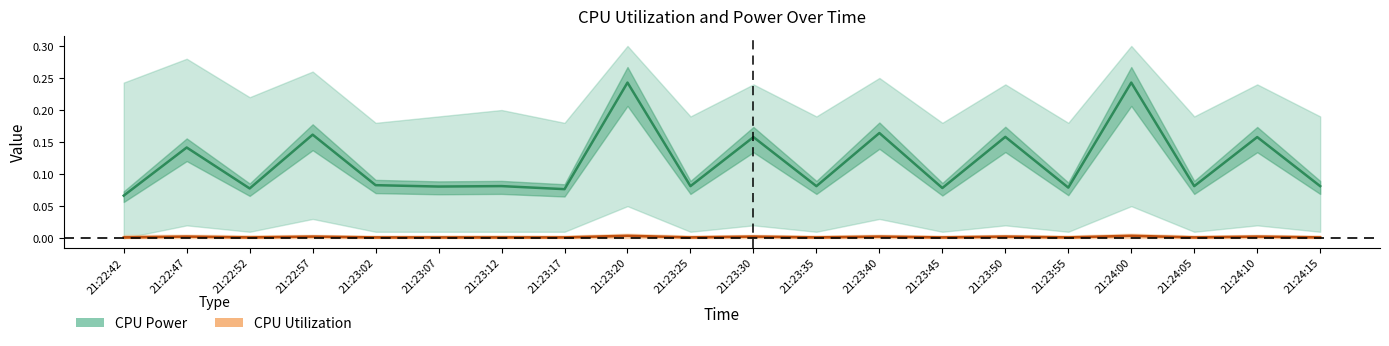

What is the total value across all series at 21:22:57?

0.2